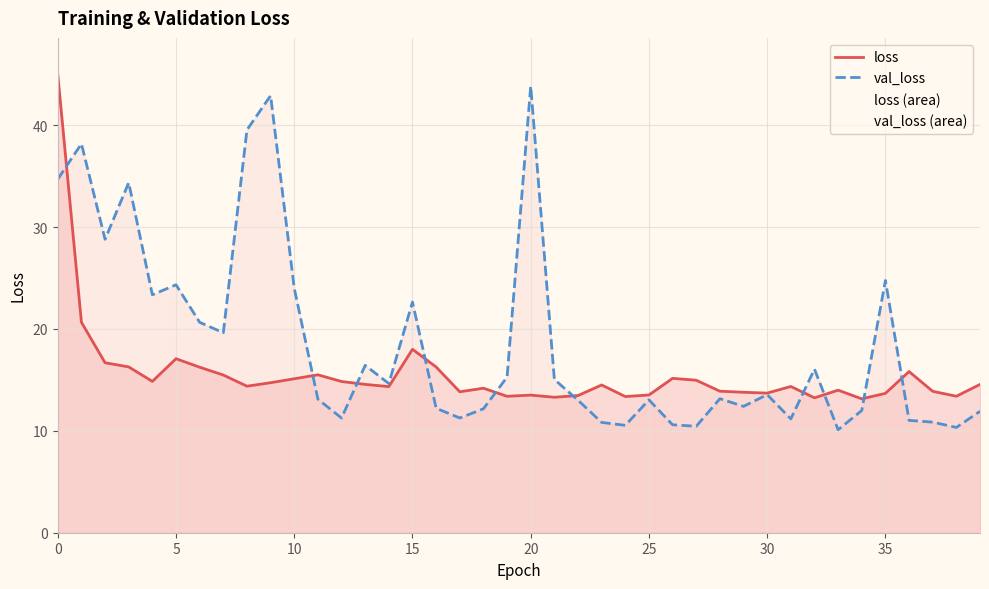

What is the smallest value displayed?

10.1